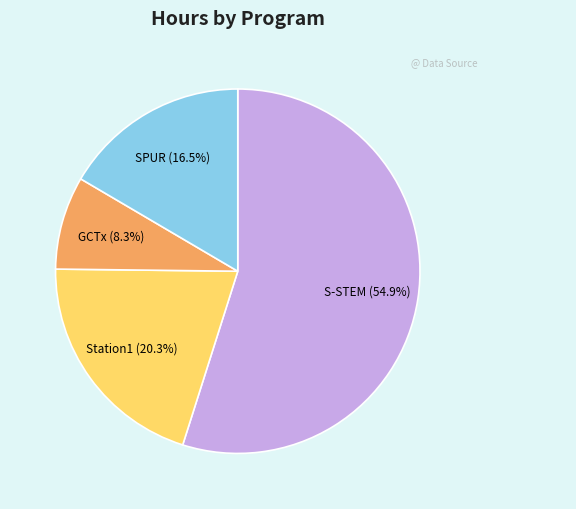

True or false: GCTx accounts for 8% of the total.

True